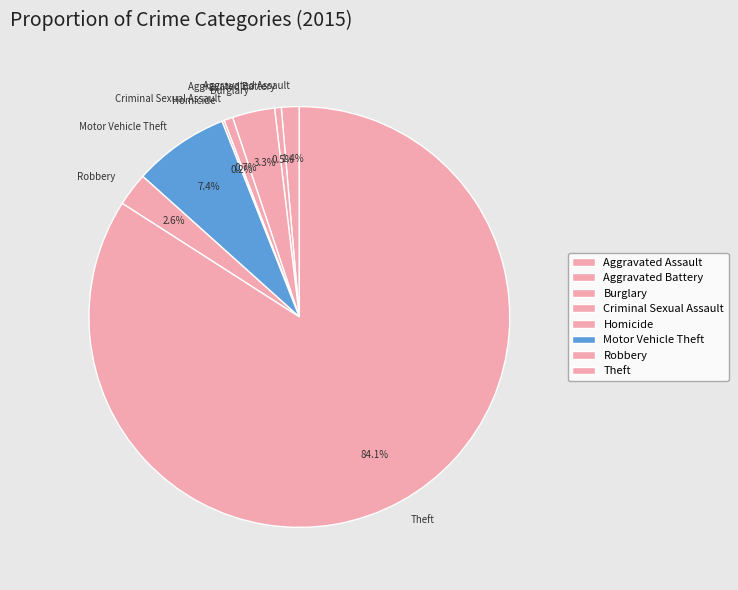

Which category has the biggest portion of the pie?

Theft